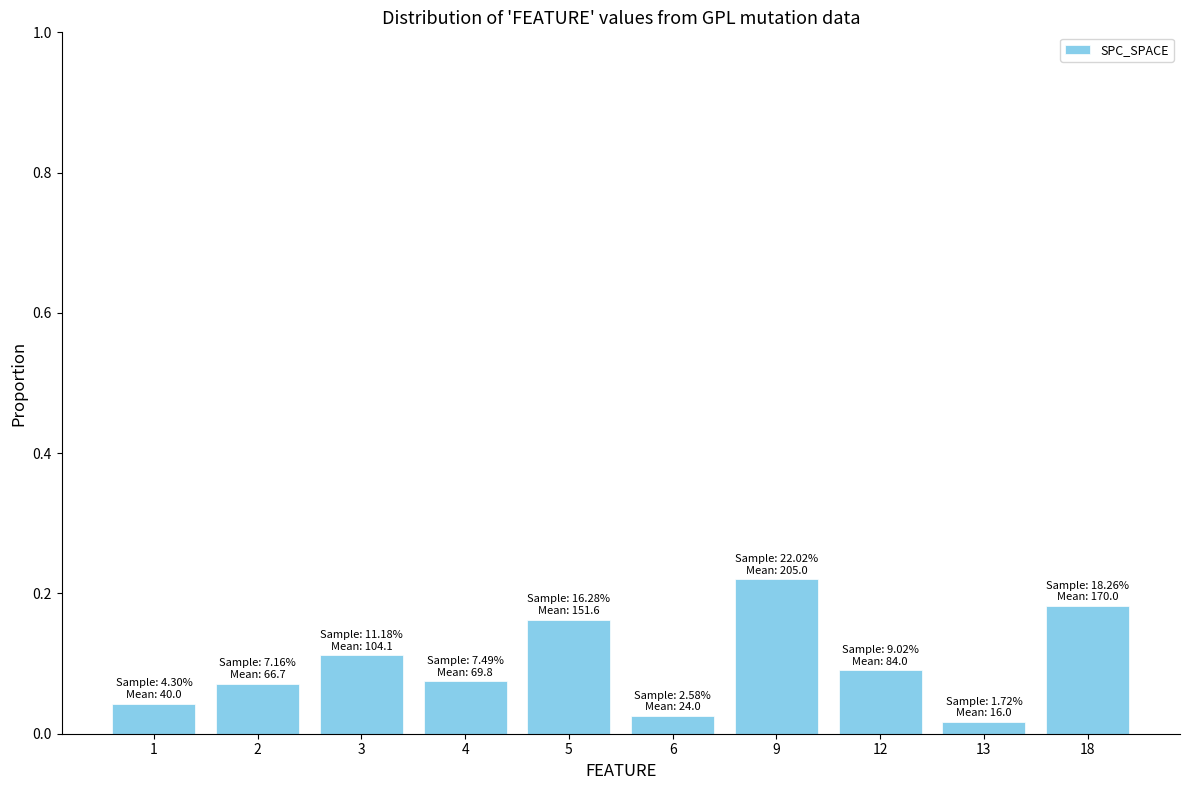

True or false: the data shows 0.2 at 3.

False